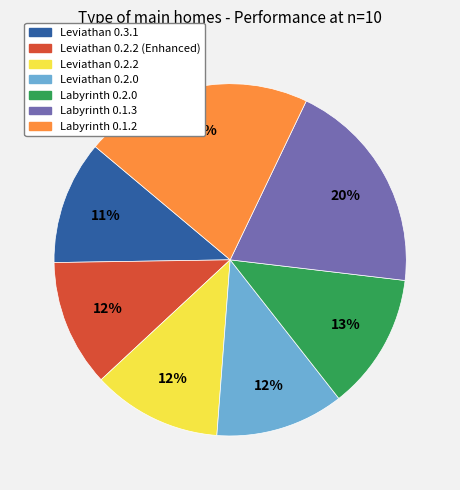

Is there a majority slice in this chart?

No